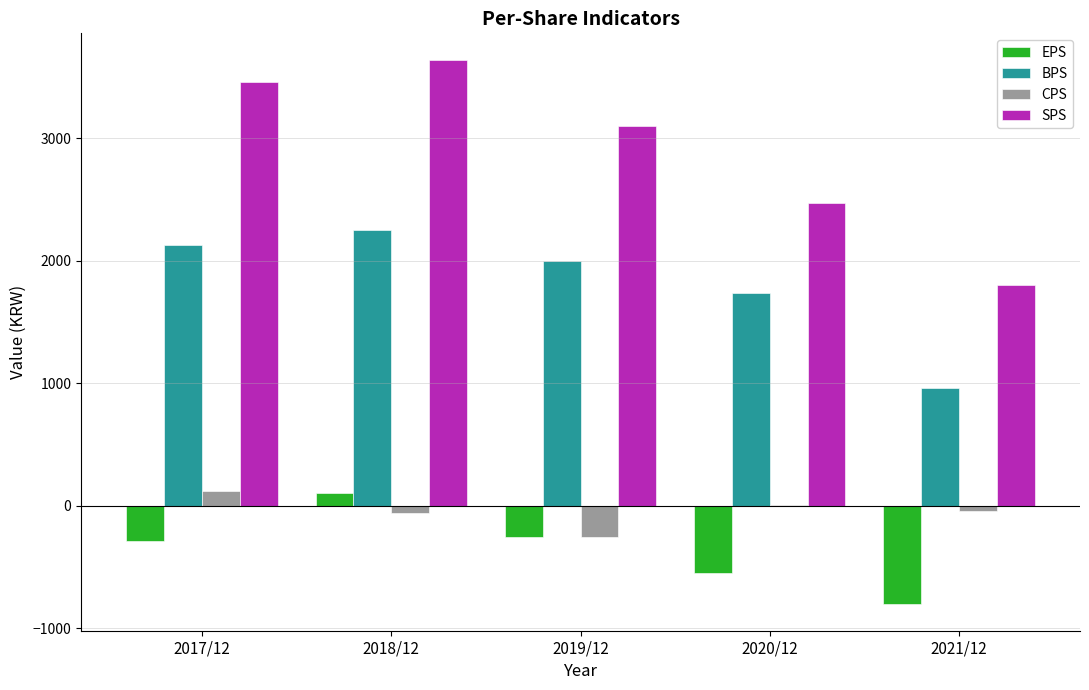

Which series has the widest spread of values?

SPS